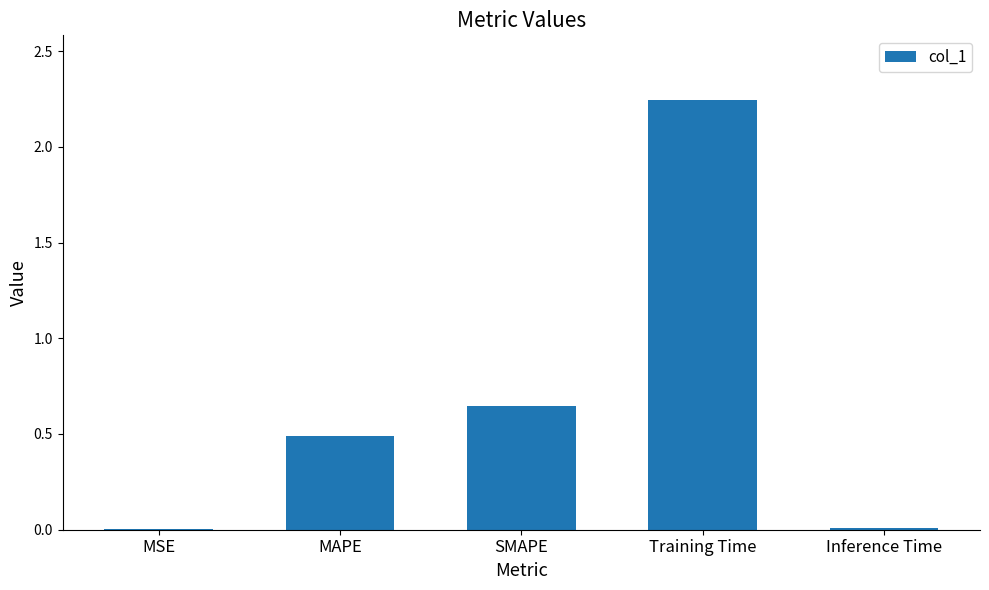

Approximately how many times larger is the value at SMAPE compared to Training Time?

0.3